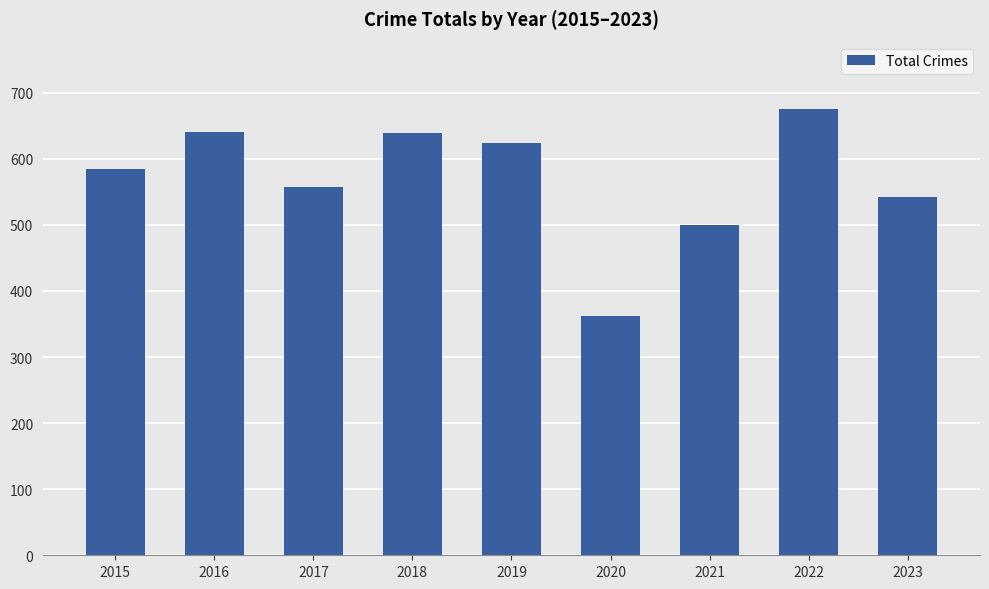

What is the approximate value at 2017?

558